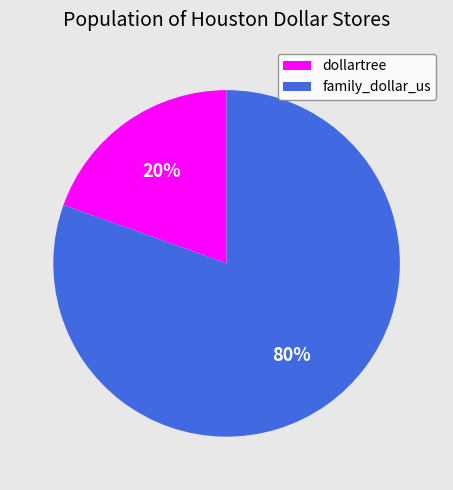

What is the smallest slice in the pie chart?

dollartree